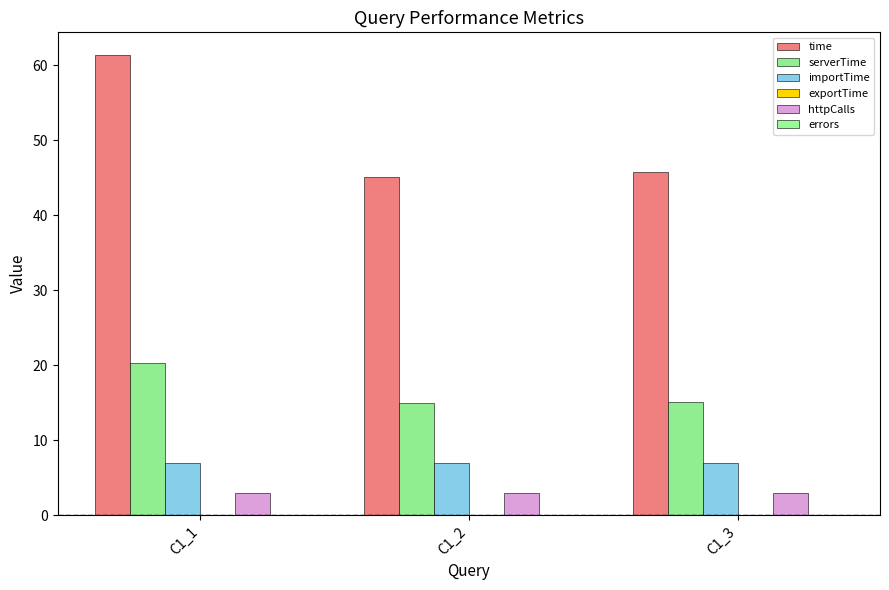

The value of importTime at C1_2 is 12.1. True or false?

False